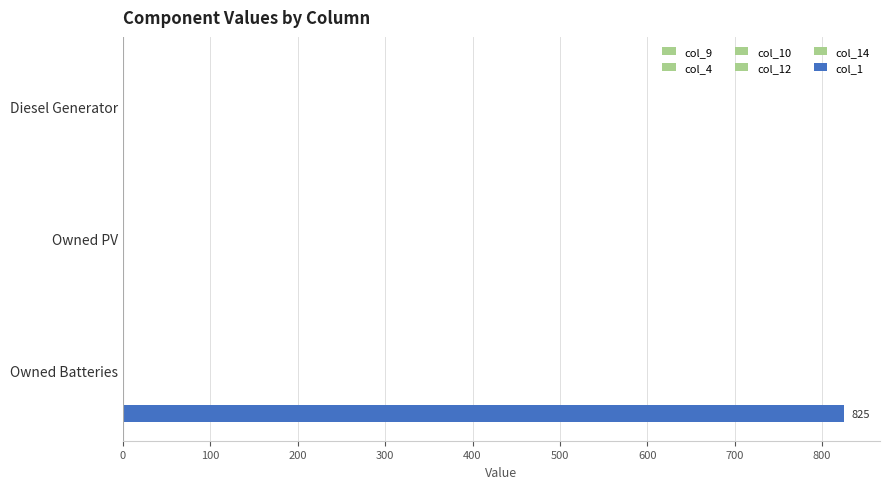

What is the maximum value for col_9?

0.1